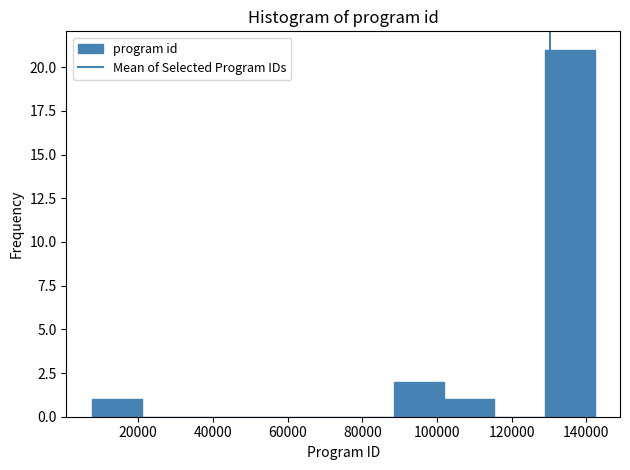

Reading left to right, list every bar in this chart as the range it spans on the x-axis followed by its height. Neither the bar edges nor the heights are printed on the chart, so give them approximately, as read against the axes.

8000 to 20000: 1
20000 to 34000: 0
34000 to 48000: 0
48000 to 62000: 0
62000 to 74000: 0
74000 to 88000: 0
88000 to 102000: 2
102000 to 116000: 1
116000 to 128000: 0
128000 to 142000: 21